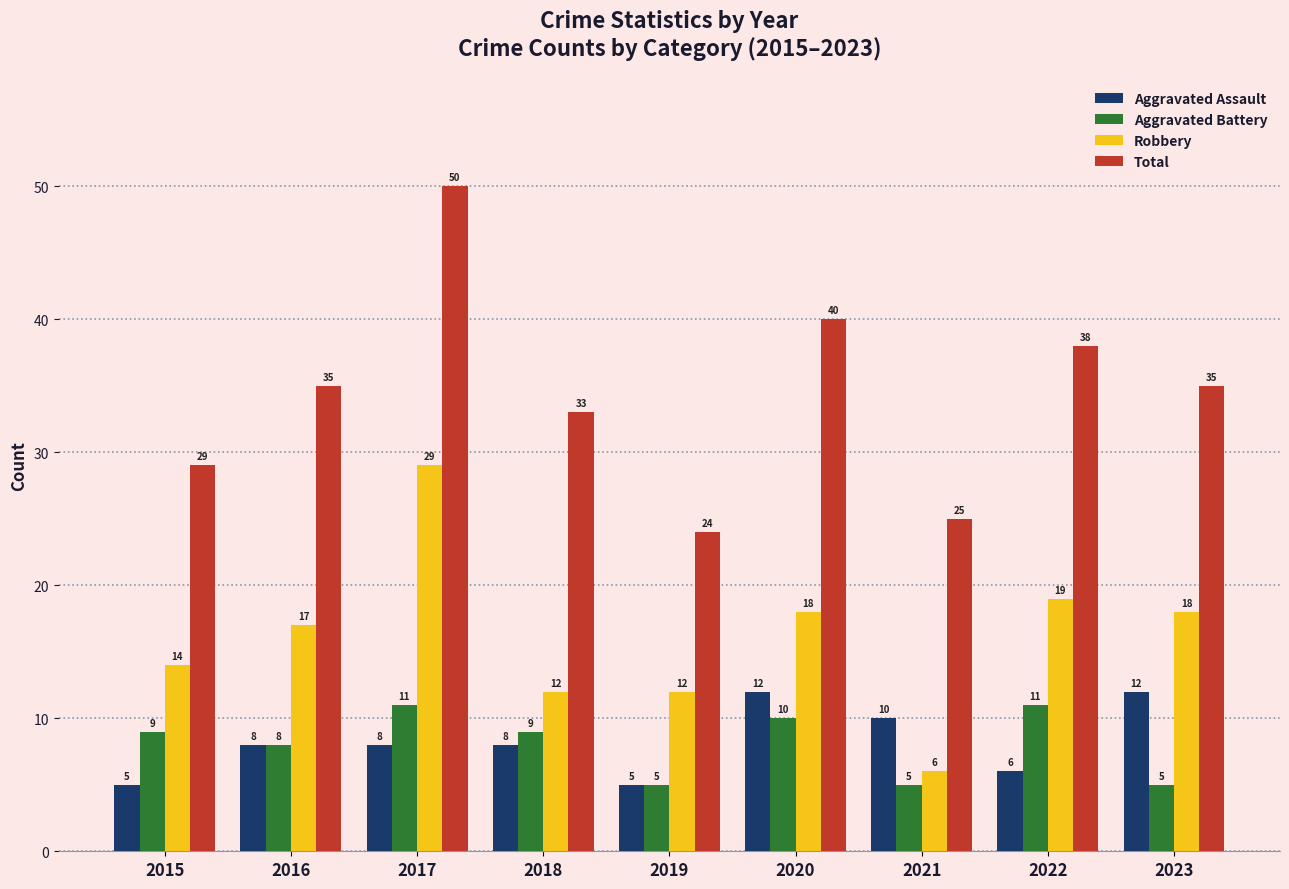

The Aggravated Assault series shows 2 at 2015. True or false?

False